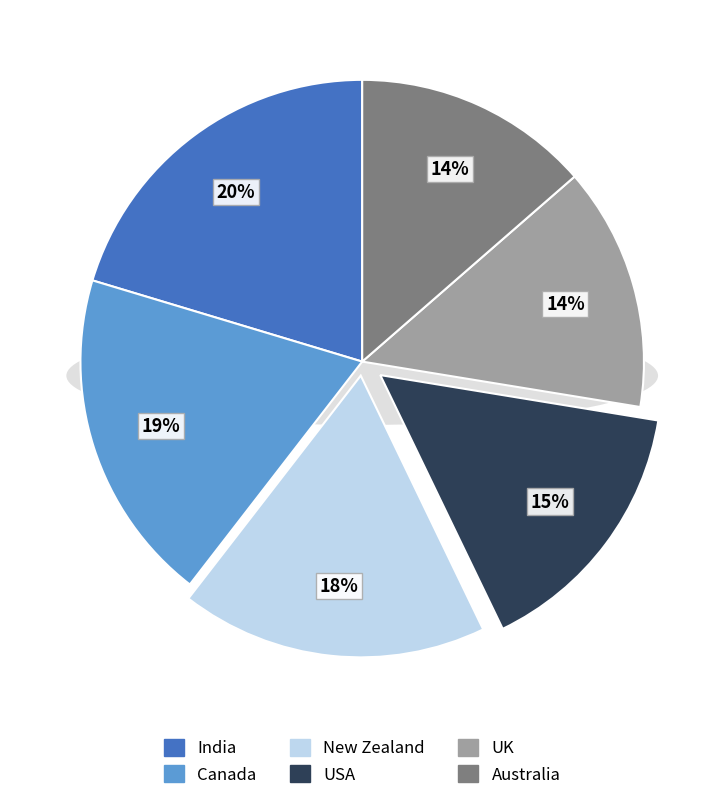

To the nearest percent, what portion does Canada represent?

19%